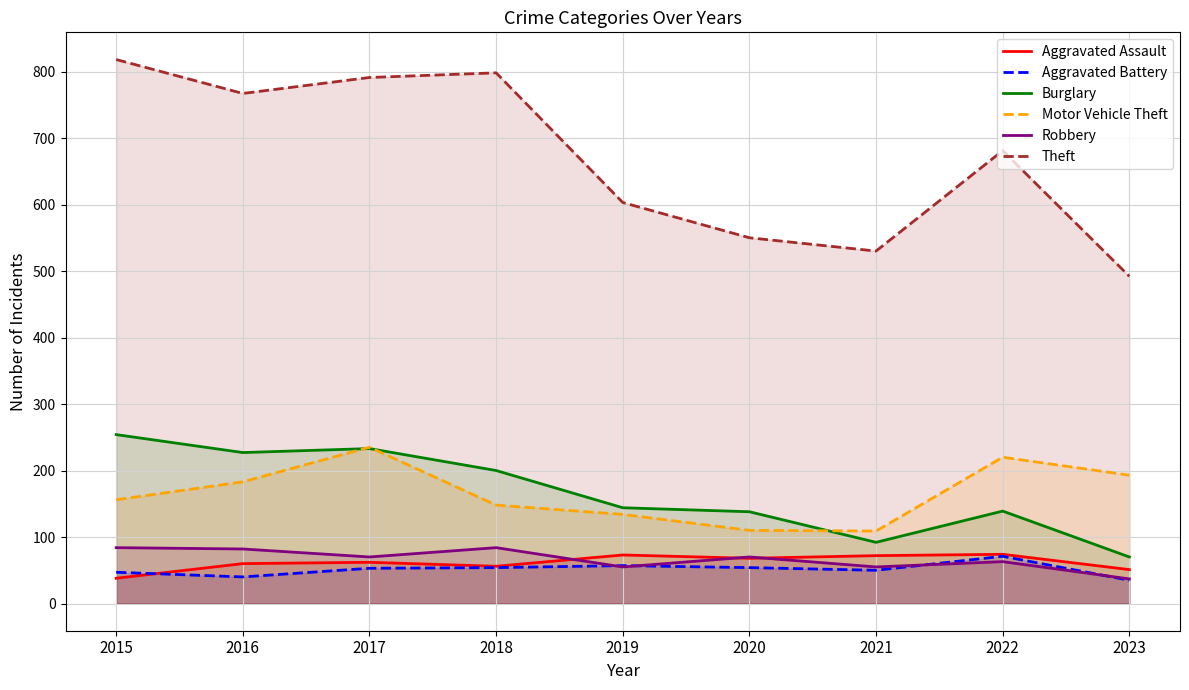

Where is the first local minimum for Aggravated Battery?

2016